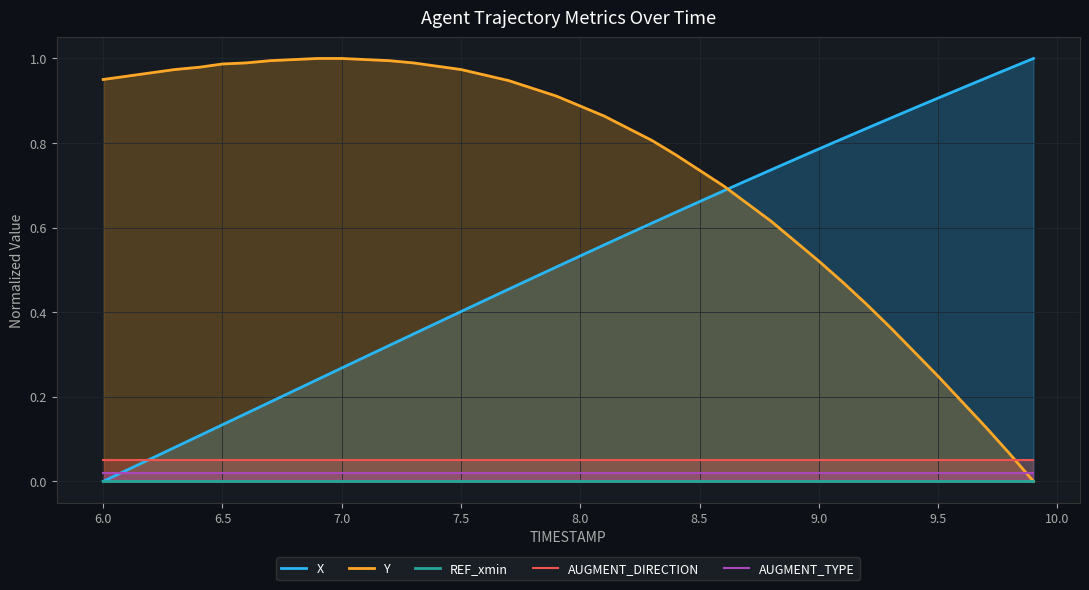

Reading right to left, what are all the values shown in this chart?

X: 1.0	1.0	1.0	0.9	0.9	0.9	0.9	0.8	0.8	0.8	0.8	0.7	0.7	0.7	0.7	0.6	0.6	0.6	0.6	0.5	0.5	0.5	0.5	0.4	0.4	0.4	0.3	0.3	0.3	0.3	0.2	0.2	0.2	0.2	0.1	0.1	0.1	0.1	0.0	0.0
Y: 0.0	0.1	0.1	0.2	0.2	0.3	0.4	0.4	0.5	0.5	0.6	0.6	0.7	0.7	0.7	0.8	0.8	0.8	0.9	0.9	0.9	0.9	0.9	1.0	1.0	1.0	1.0	1.0	1.0	1.0	1.0	1.0	1.0	1.0	1.0	1.0	1.0	1.0	1.0	1.0
REF_xmin: 0.0	0.0	0.0	0.0	0.0	0.0	0.0	0.0	0.0	0.0	0.0	0.0	0.0	0.0	0.0	0.0	0.0	0.0	0.0	0.0	0.0	0.0	0.0	0.0	0.0	0.0	0.0	0.0	0.0	0.0	0.0	0.0	0.0	0.0	0.0	0.0	0.0	0.0	0.0	0.0
AUGMENT_DIRECTION: 0.1	0.1	0.1	0.1	0.1	0.1	0.1	0.1	0.1	0.1	0.1	0.1	0.1	0.1	0.1	0.1	0.1	0.1	0.1	0.1	0.1	0.1	0.1	0.1	0.1	0.1	0.1	0.1	0.1	0.1	0.1	0.1	0.1	0.1	0.1	0.1	0.1	0.1	0.1	0.1
AUGMENT_TYPE: 0.0	0.0	0.0	0.0	0.0	0.0	0.0	0.0	0.0	0.0	0.0	0.0	0.0	0.0	0.0	0.0	0.0	0.0	0.0	0.0	0.0	0.0	0.0	0.0	0.0	0.0	0.0	0.0	0.0	0.0	0.0	0.0	0.0	0.0	0.0	0.0	0.0	0.0	0.0	0.0